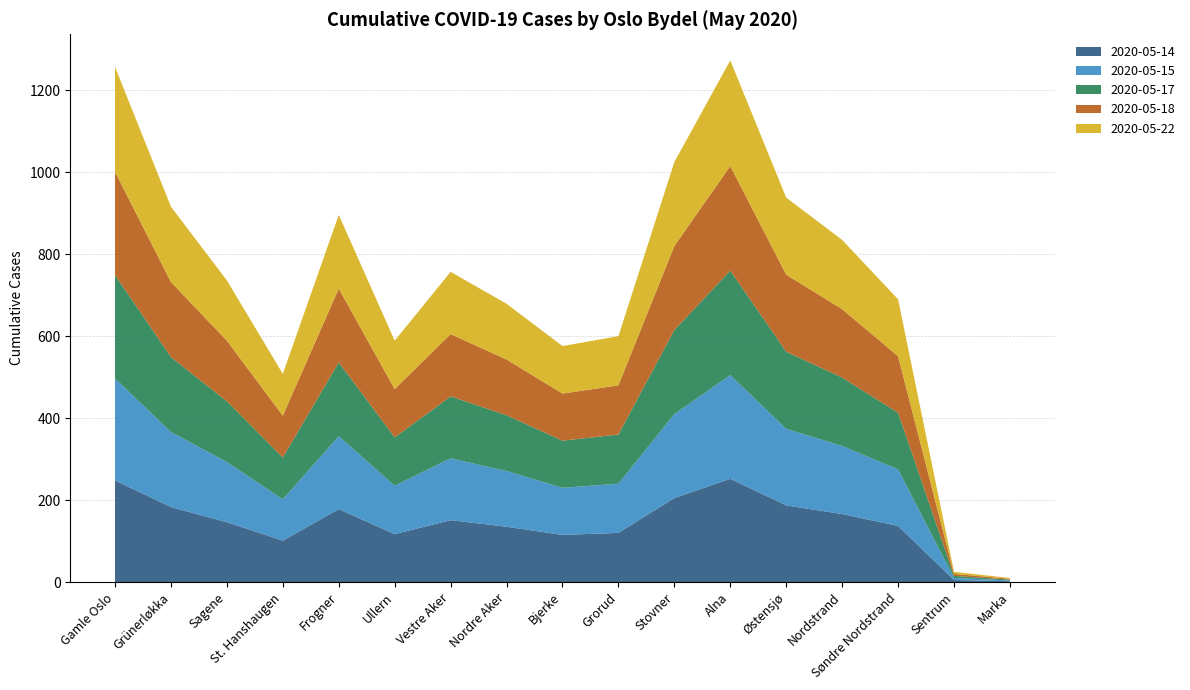

What is the total value across all series at Ullern?

589